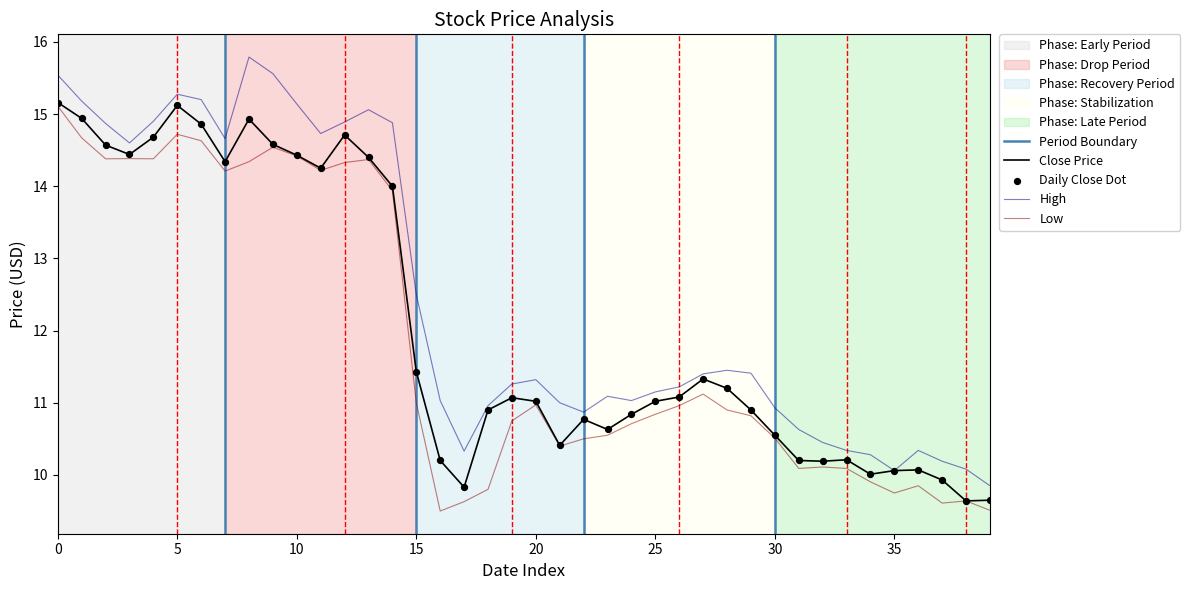

True or false: Low and High cross at least once.

False